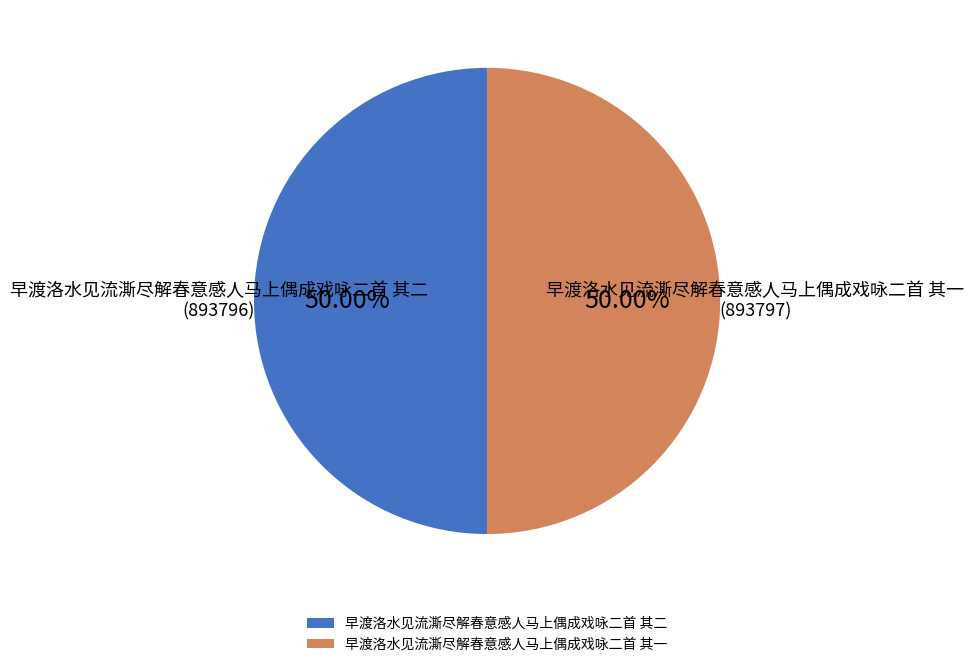

What percentage is the 早渡洛水见流澌尽解春意感人马上偶成戏咏二首 其二 slice, to the nearest percent?

50%